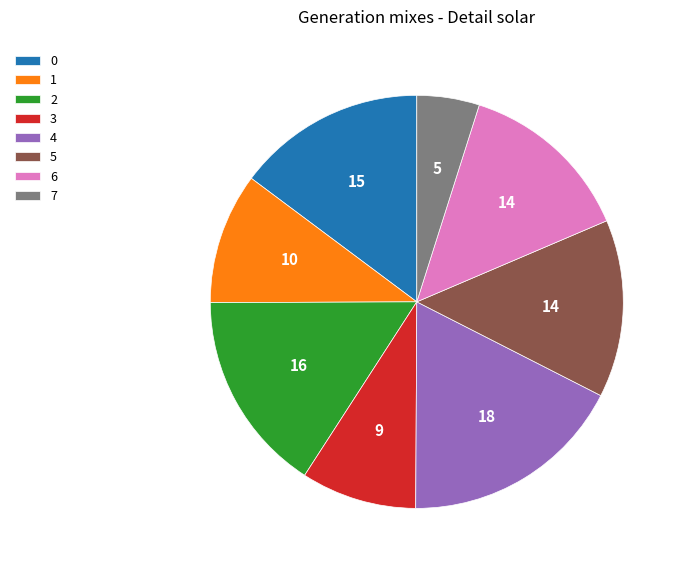

To the nearest percent, what portion does 7 represent?

5%